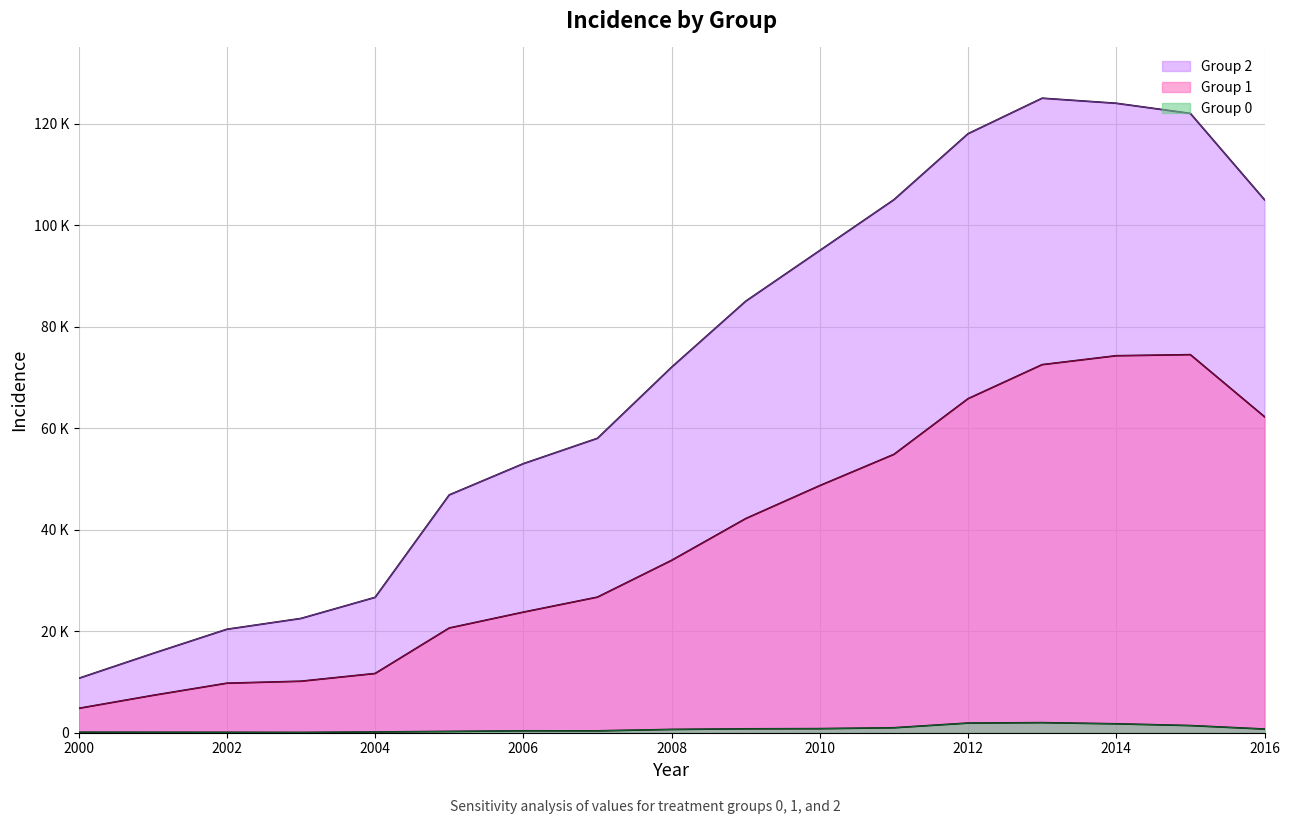

How many data points in Group 1 are less than 33951?

8